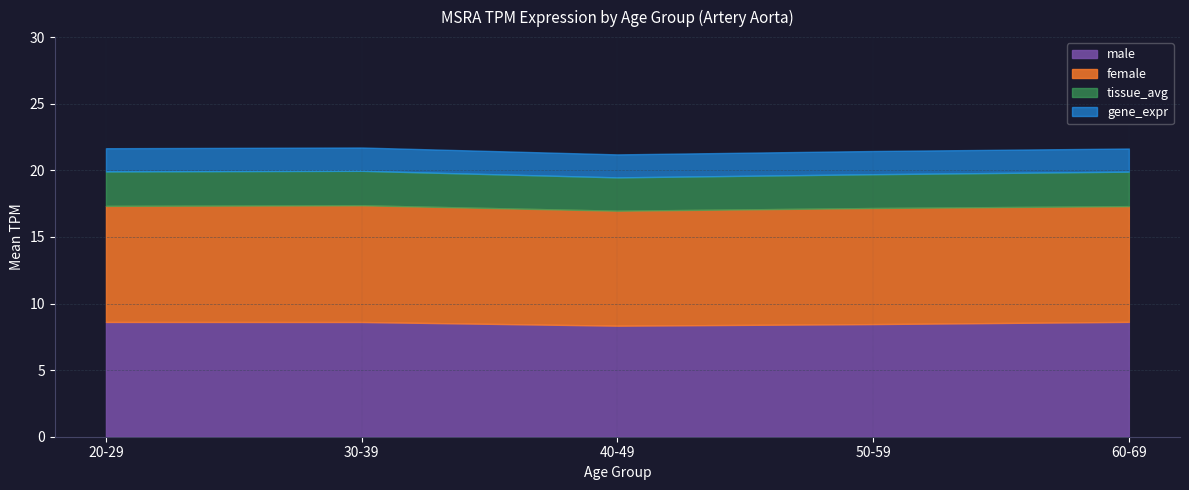

What is the highest value of the male series?

8.6